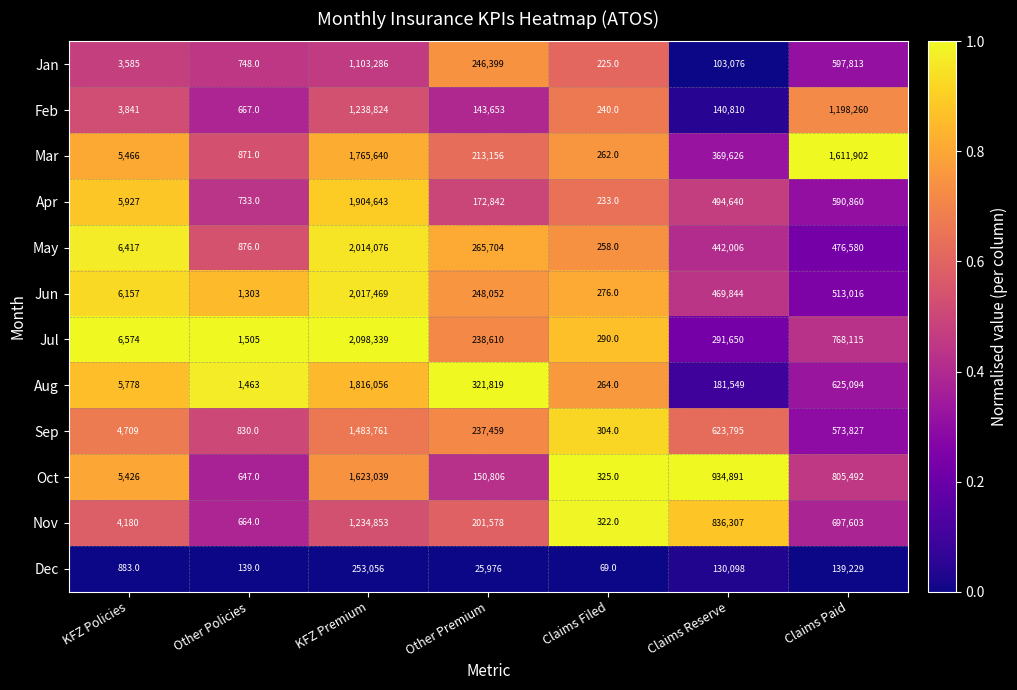

Where is Jan nearest to the value 551755?

Claims Paid